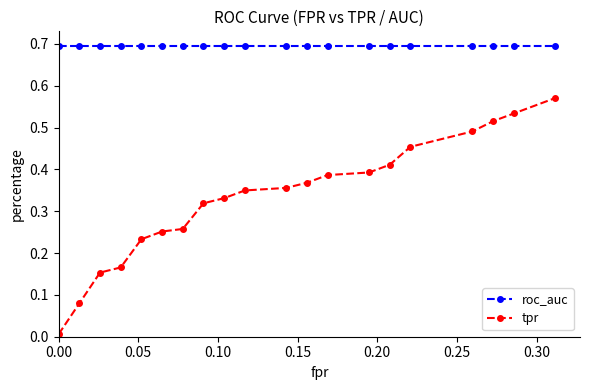

Rank the series by their average value, from lowest to highest.

tpr, roc_auc